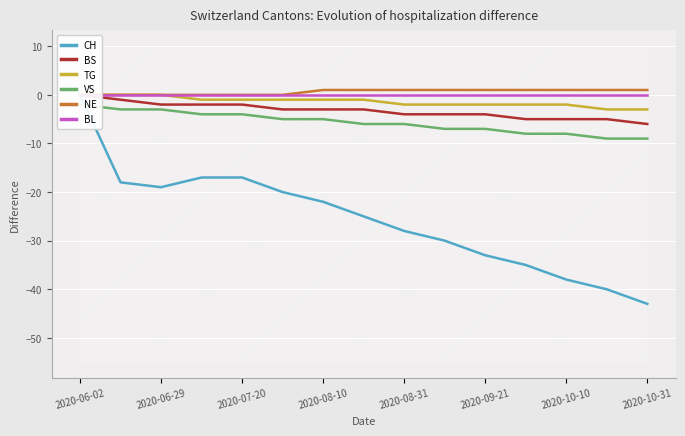

List the series in order of their peak value, highest first.

NE, CH, BS, TG, BL, VS